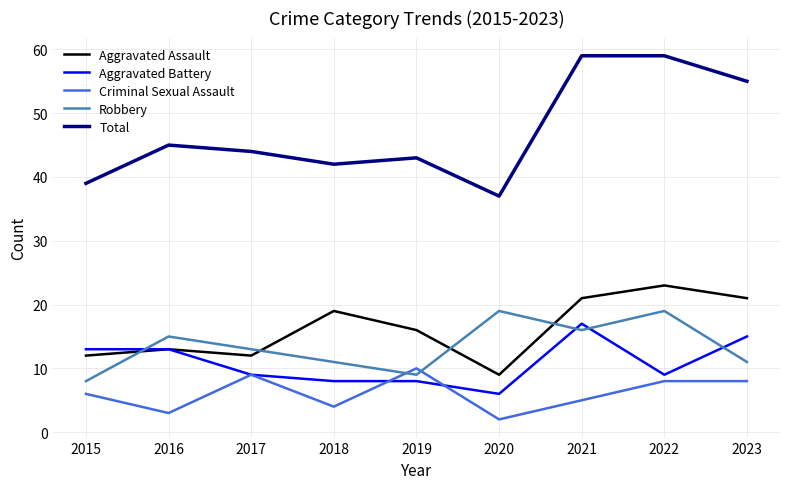

The value of Criminal Sexual Assault at 2022 is 2. True or false?

False